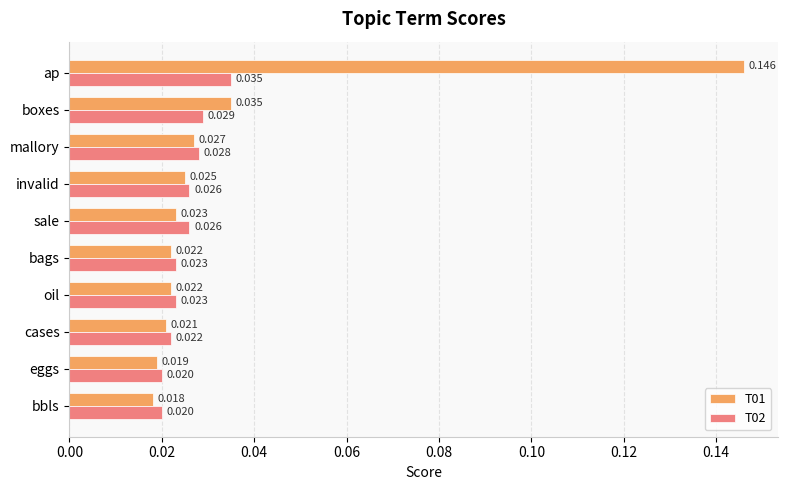

At which category is the sum across all series the highest?

ap